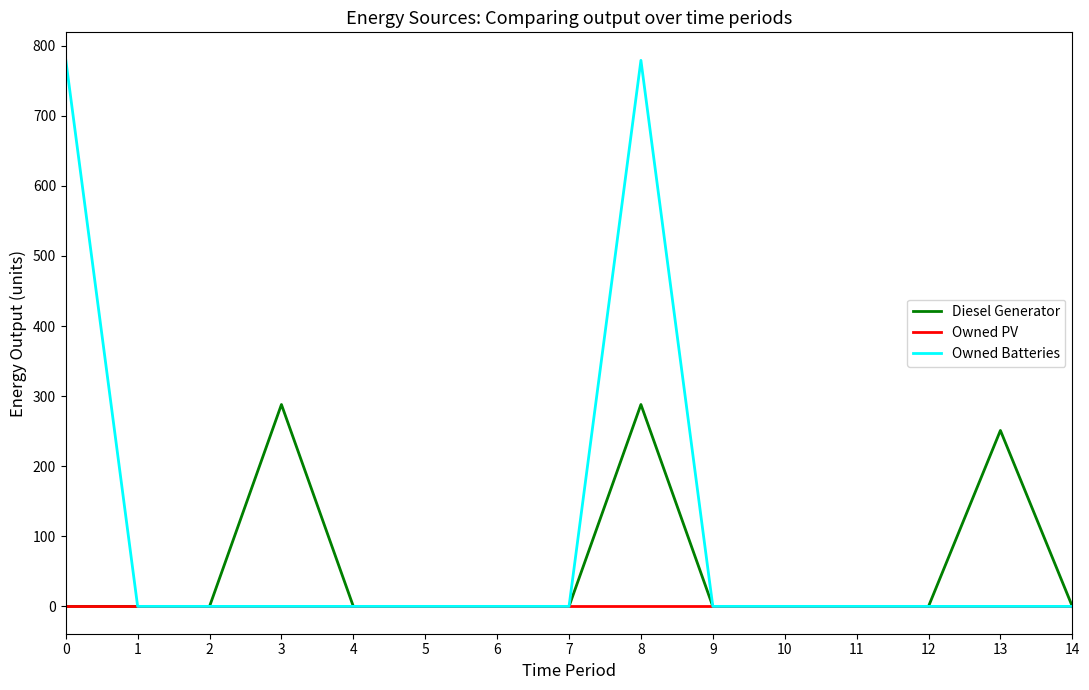

Where is Diesel Generator nearest to the value 144?

13